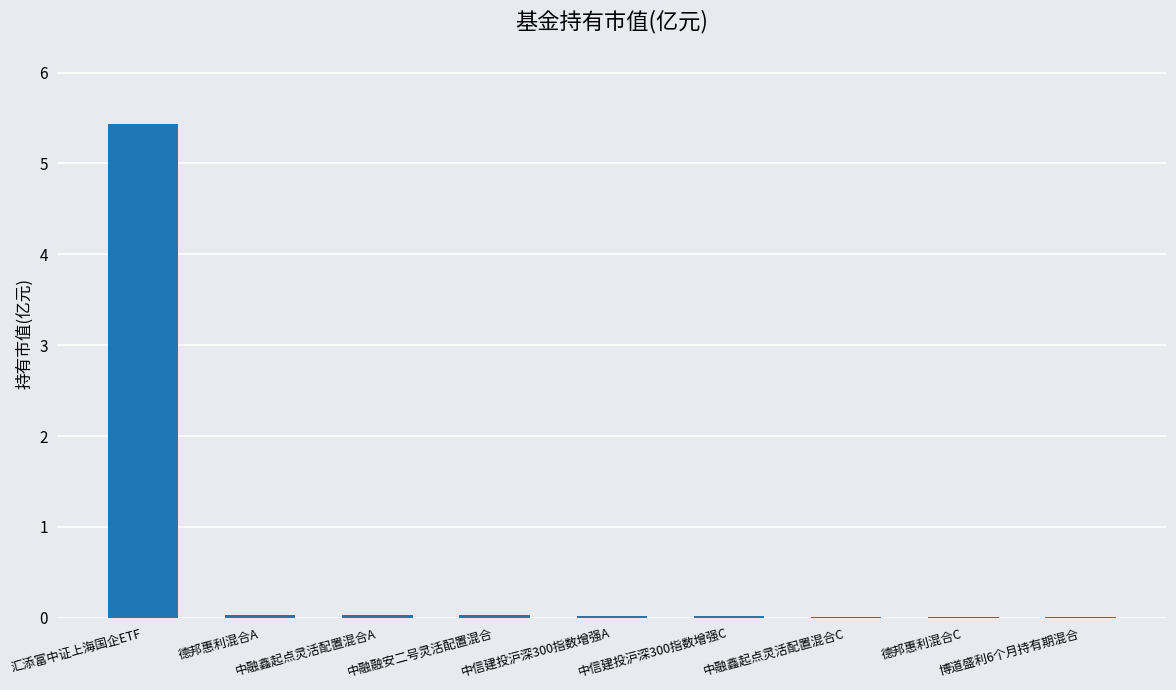

What is the greatest value displayed?

5.4